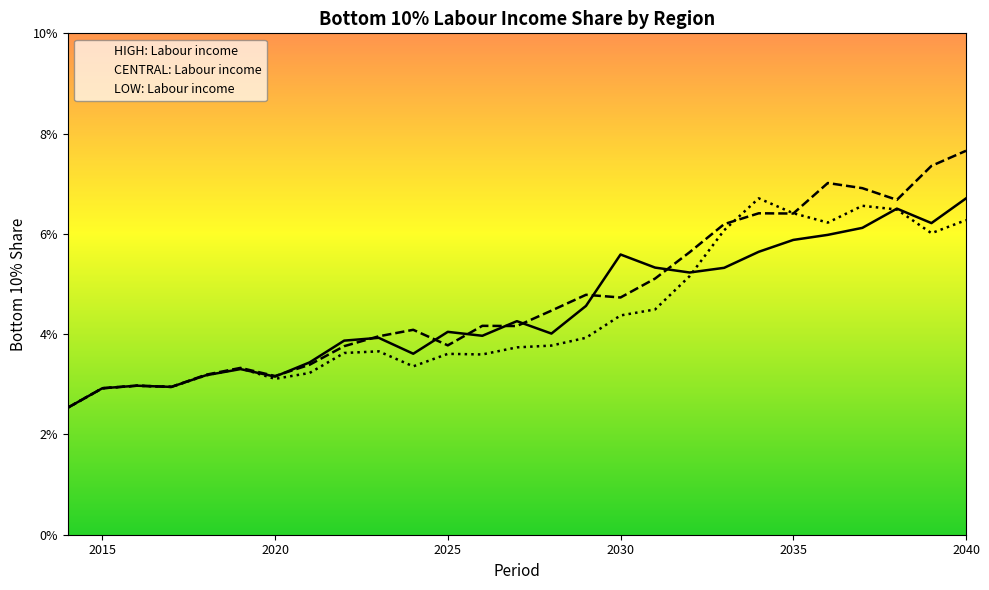

What is the sum of the HIGH: Labour income values at 2023 and 2020?

0.1